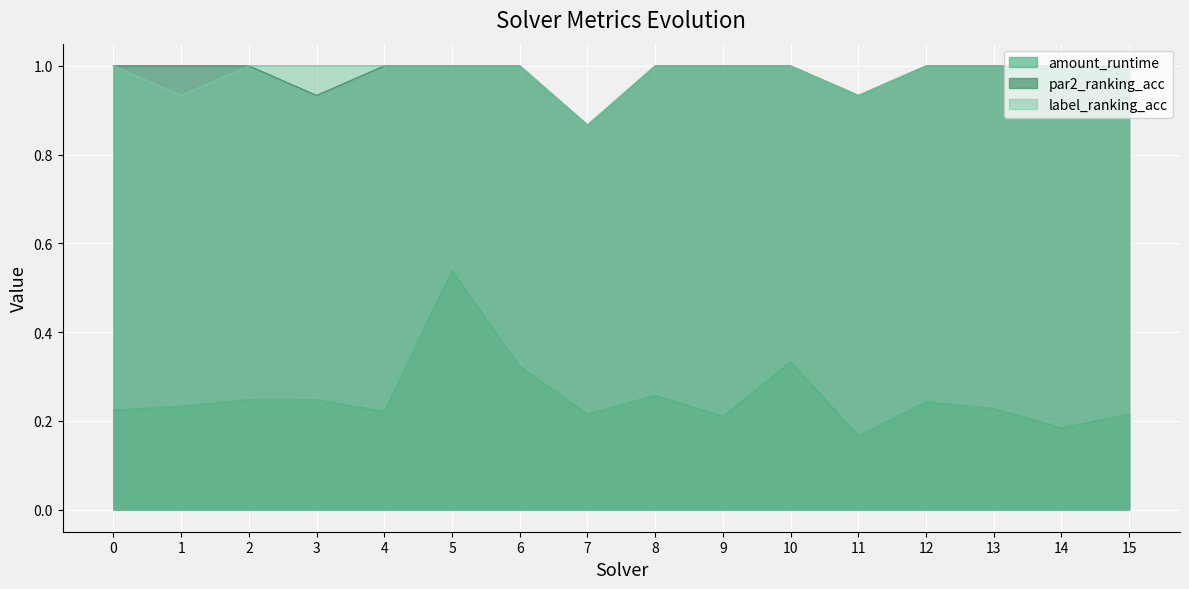

What is the highest value of the label_ranking_acc series?

1.0